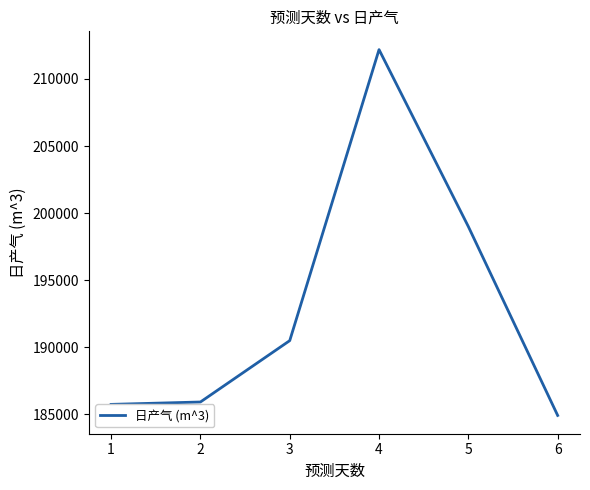

What value does the data have at 3?

190500.4